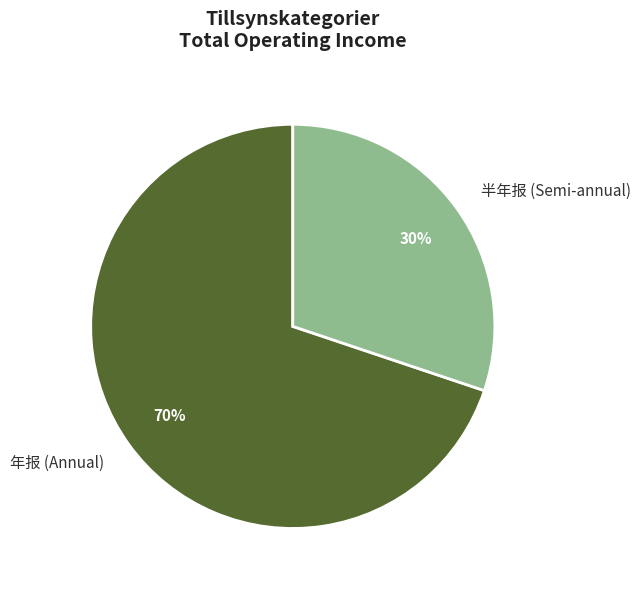

Is the sum of 半年报 (Semi-annual) and 年报 (Annual) greater than half?

Yes